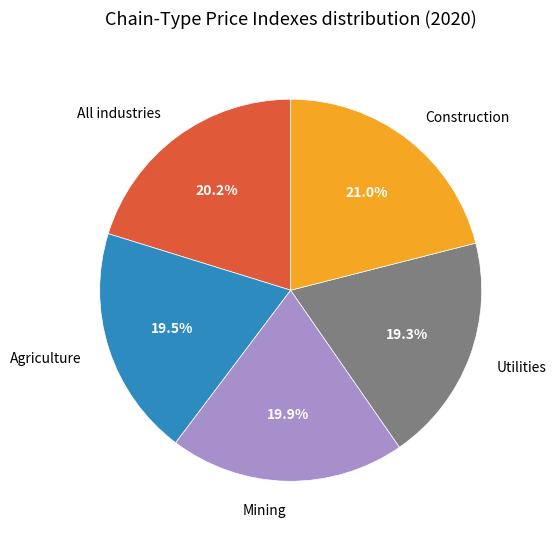

The Utilities slice represents 1% of the pie. True or false?

False